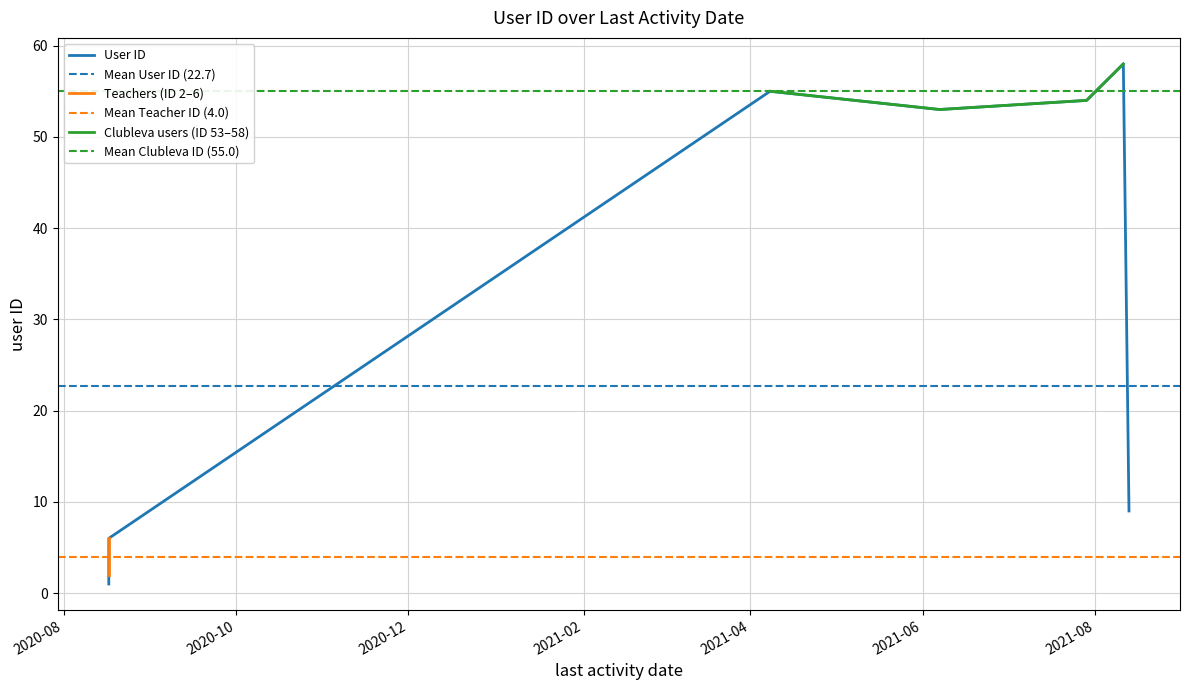

What is the value of the 11th point from the left?

58